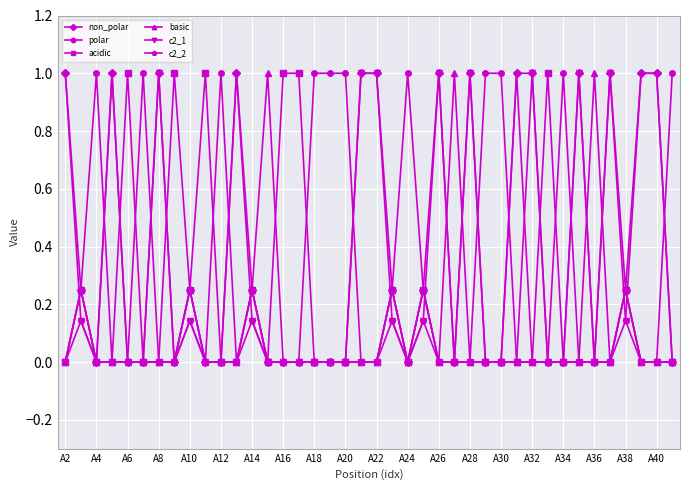

Which series has the largest total across all categories?

non_polar